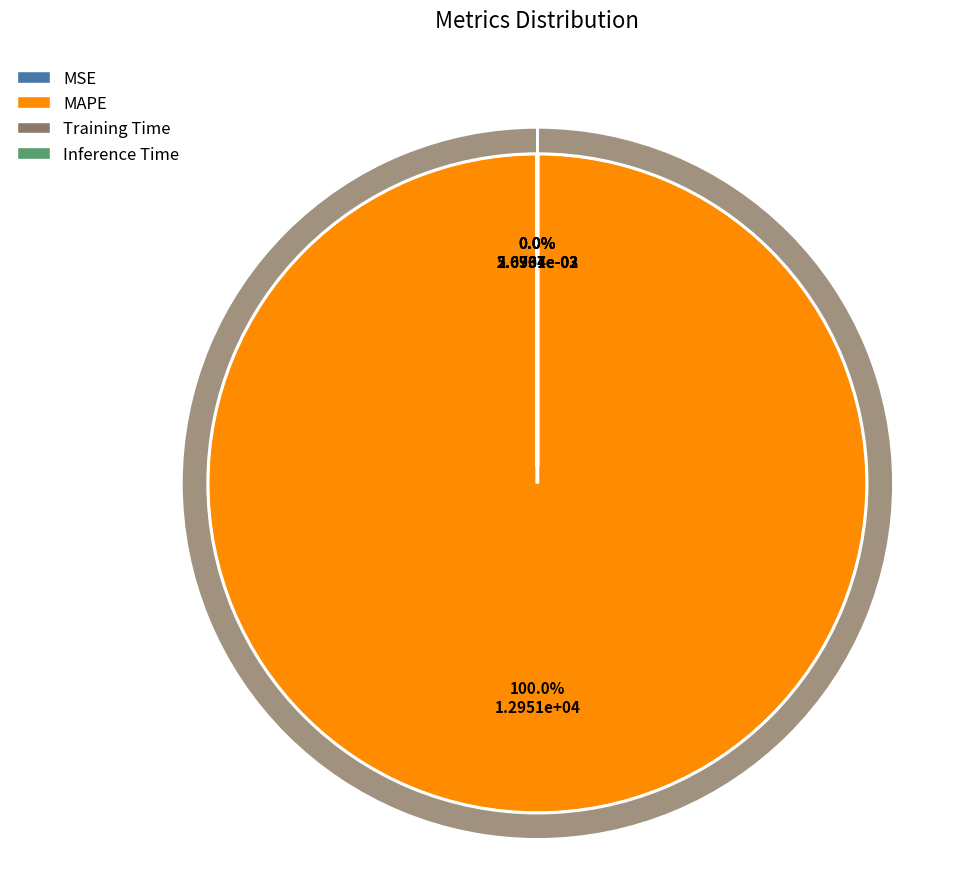

How many slices are in this pie chart?

4